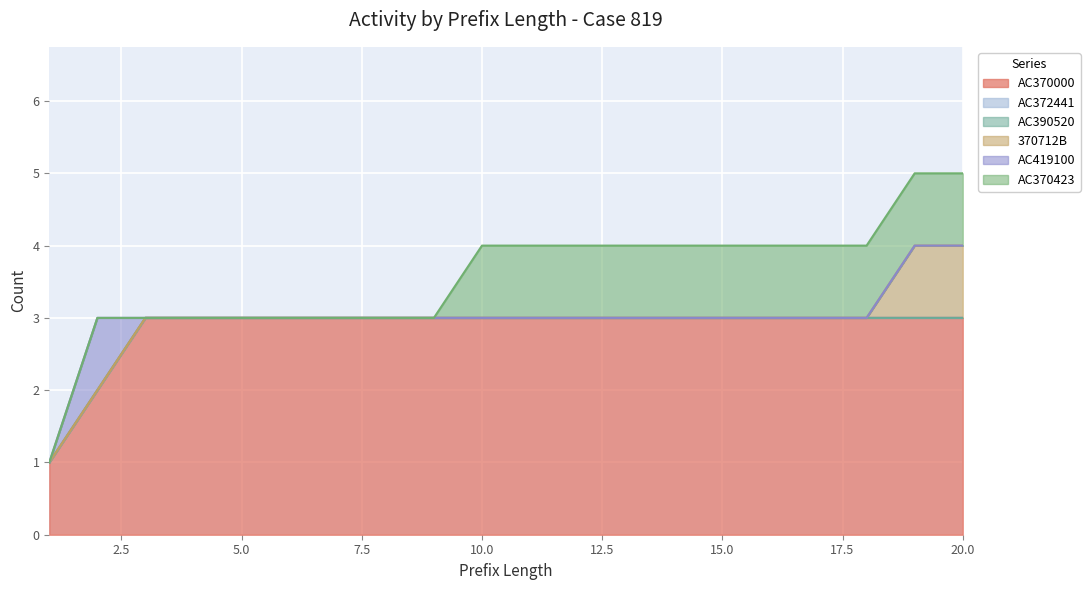

True or false: AC370423 has more than 0 points higher than both neighbors.

False